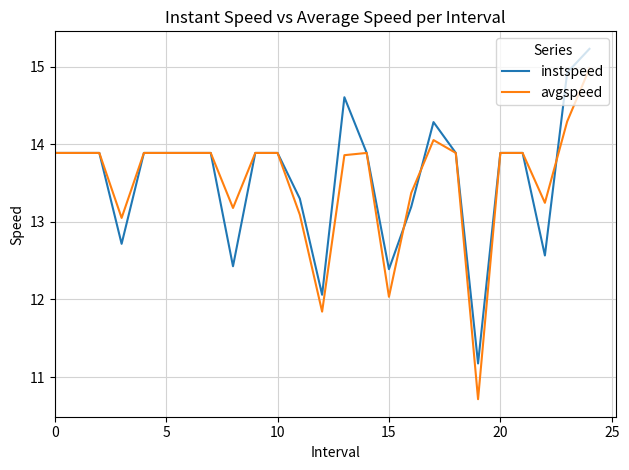

List the series in order of their peak value, highest first.

instspeed, avgspeed